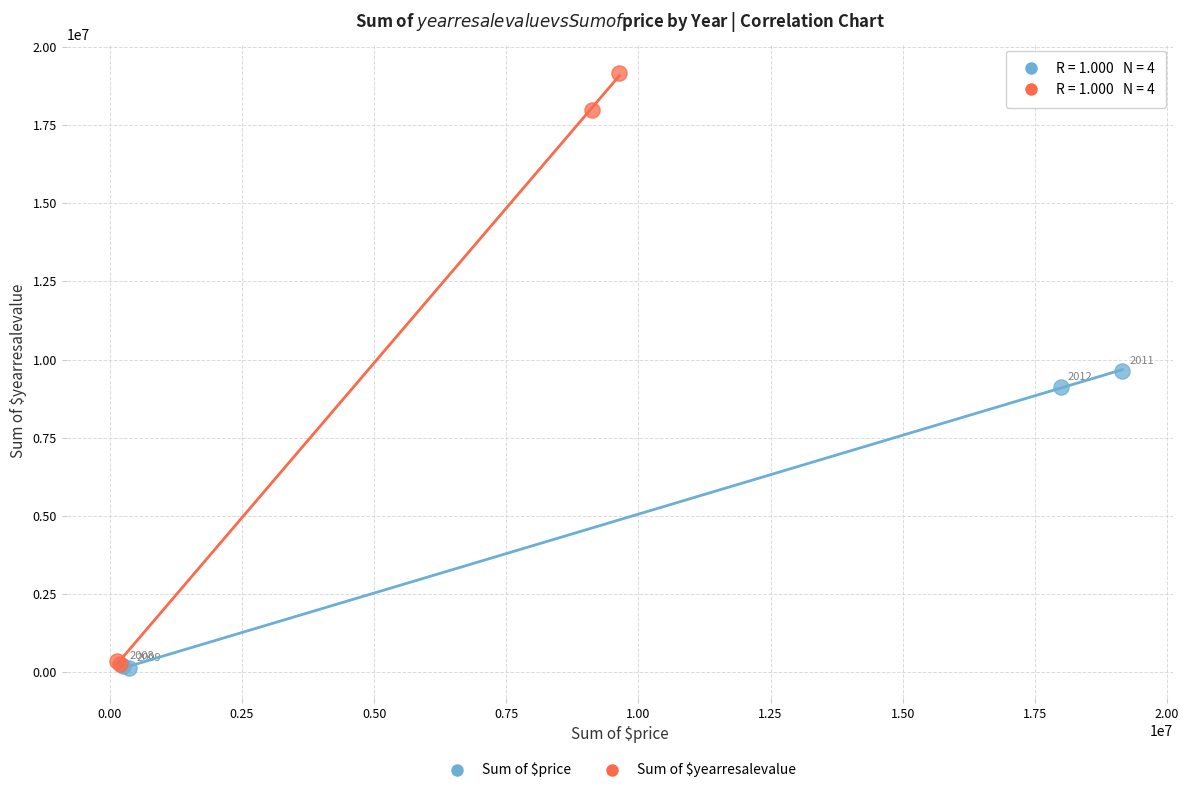

Which series has the largest Y range (max minus min)?

Sum of $yearresalevalue